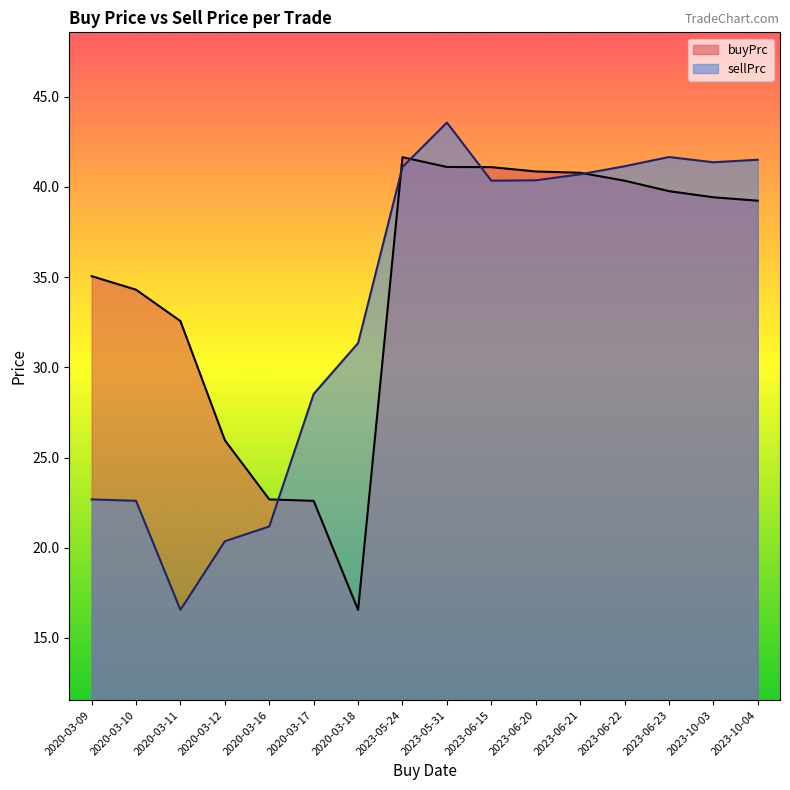

Which category has the lowest value across all series?

2020-03-18